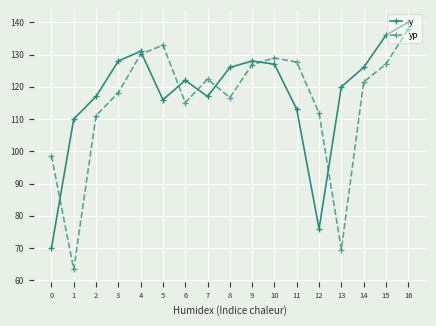

What is the spread (max minus min) of values at 2?

5.9